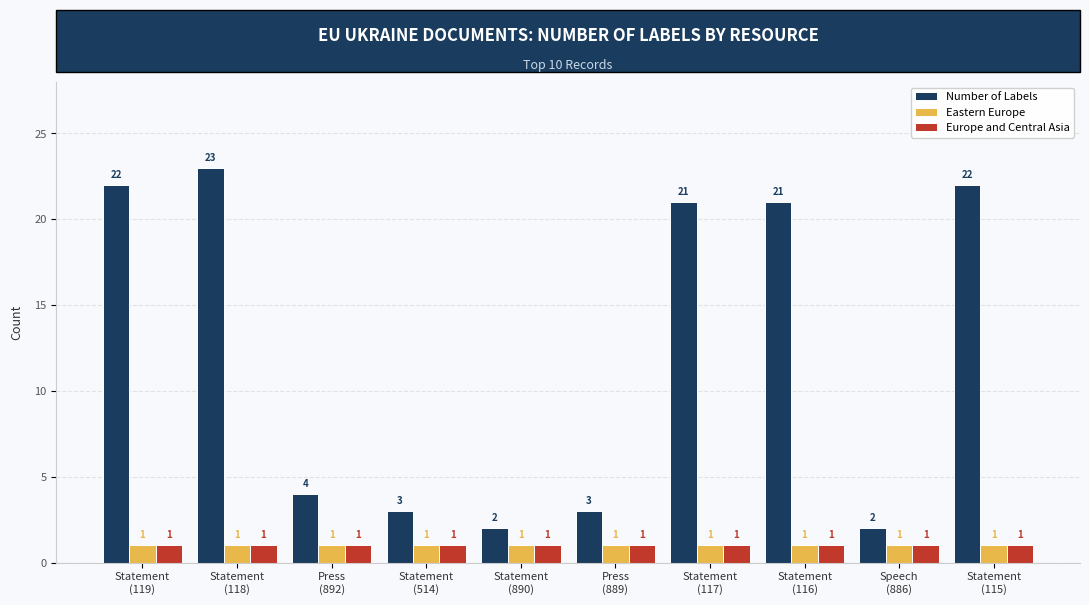

How many groups of bars are there?

10